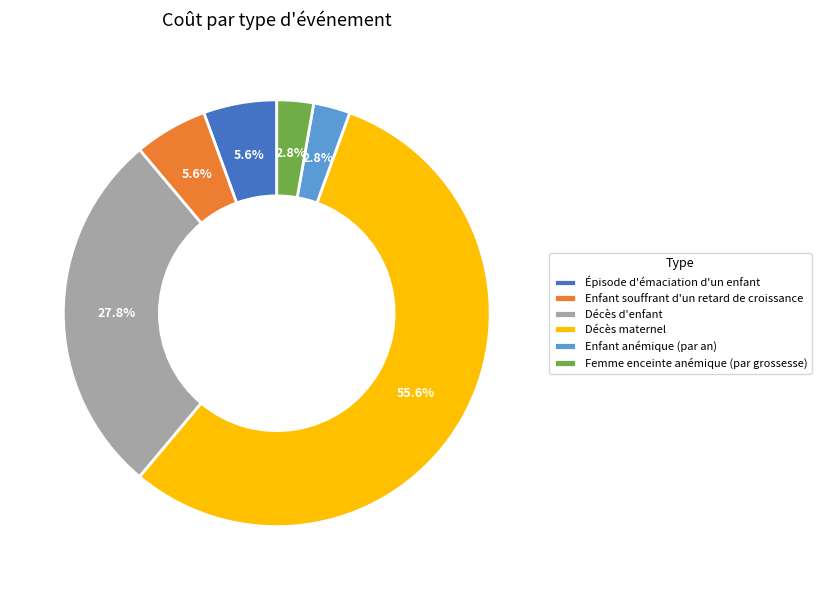

To the nearest percent, what portion does Enfant anémique (par an) represent?

3%